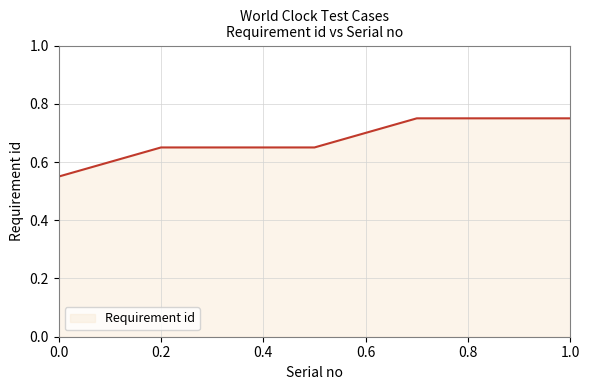

Does the chart have visible grid lines?

Yes